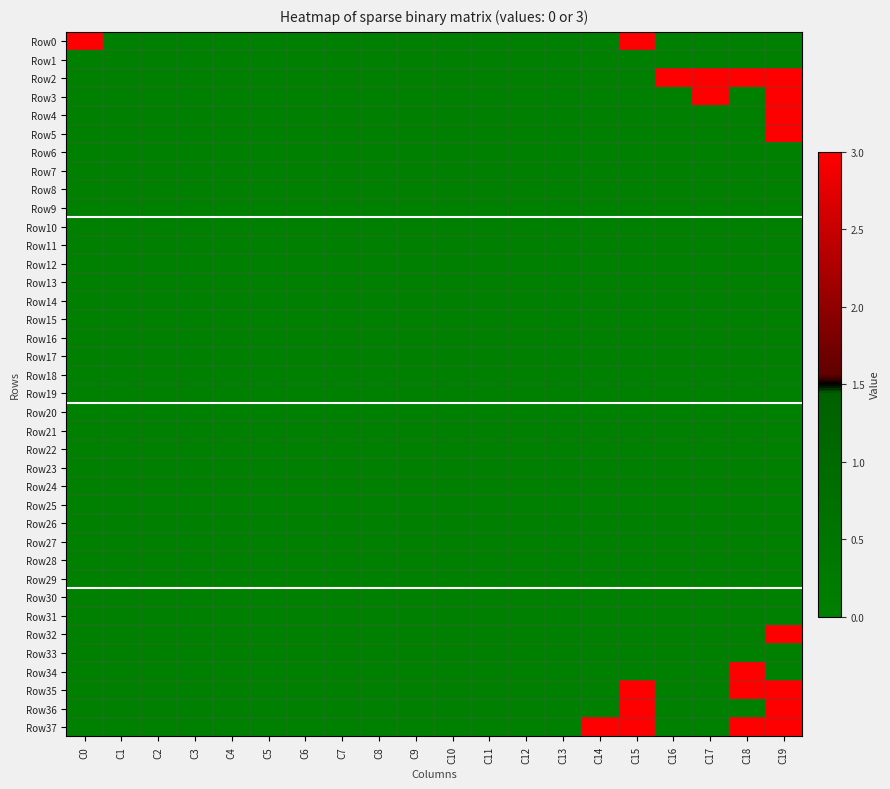

Rank the series at C13 from highest to lowest value.

Row0, Row1, Row2, Row3, Row4, Row5, Row6, Row7, Row8, Row9, Row10, Row11, Row12, Row13, Row14, Row15, Row16, Row17, Row18, Row19, Row20, Row21, Row22, Row23, Row24, Row25, Row26, Row27, Row28, Row29, Row30, Row31, Row32, Row33, Row34, Row35, Row36, Row37